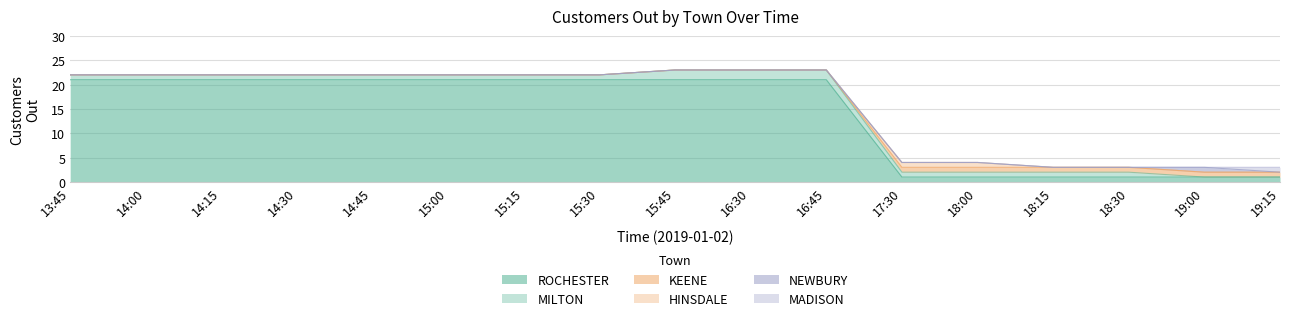

How many NEWBURY values are between 0 and 1?

17